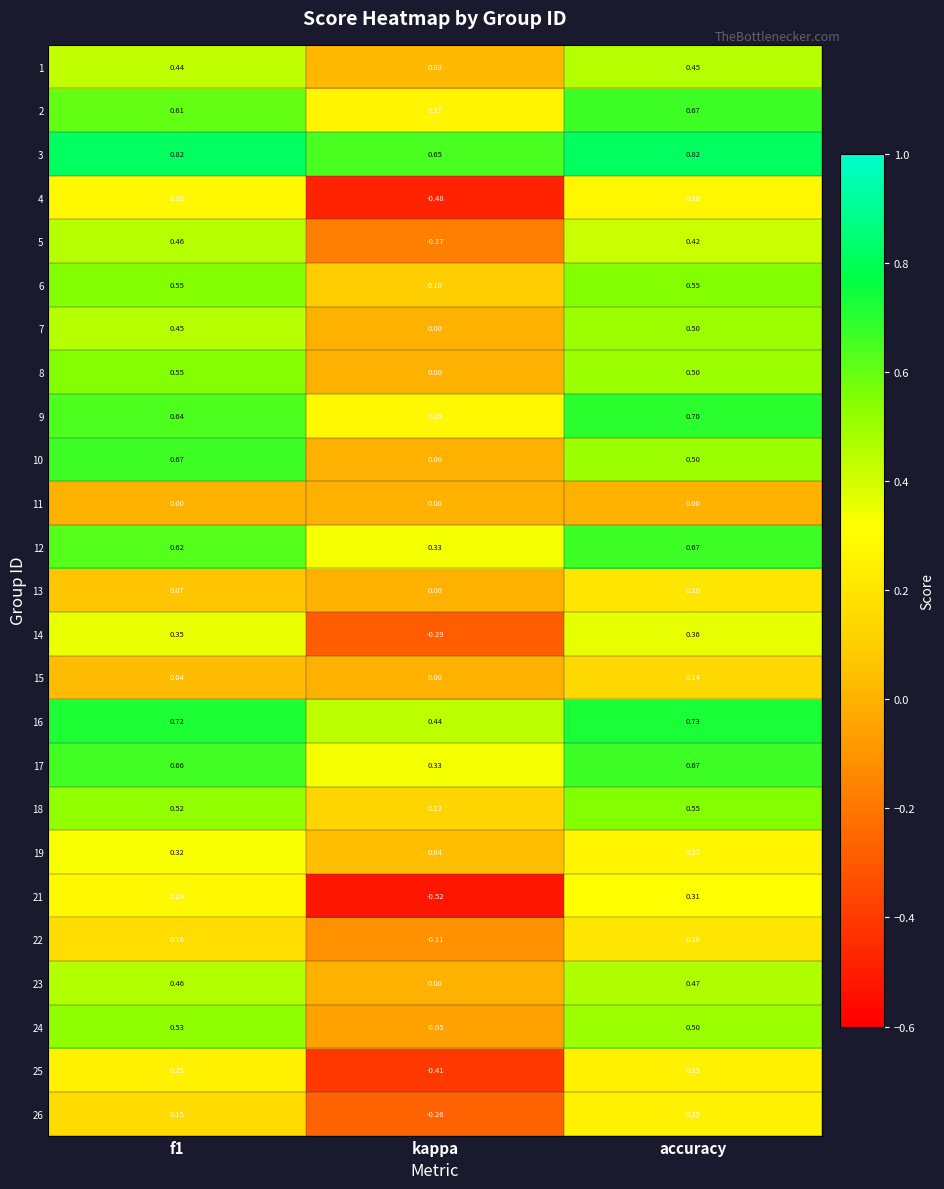

Is the value of 2 at accuracy greater than the value of 13 at f1?

Yes